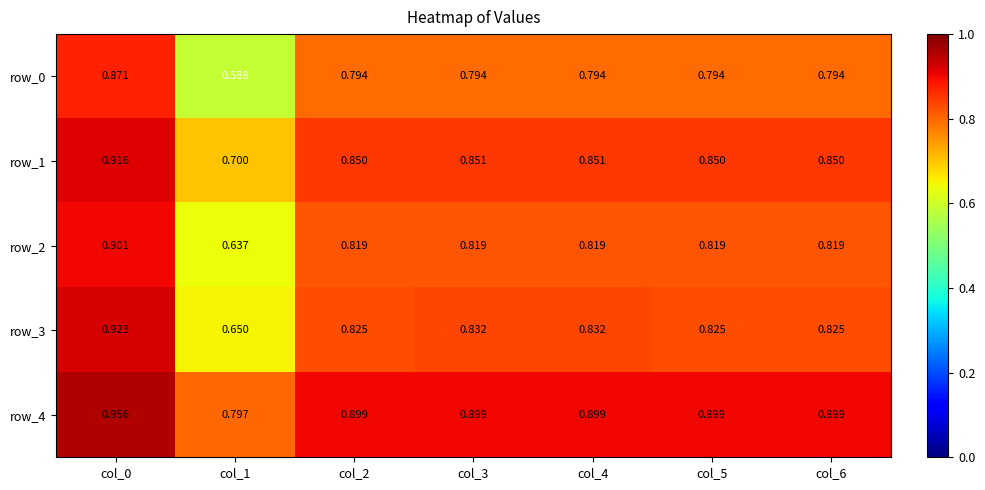

The row_0 series shows 1.4 at col_4. True or false?

False